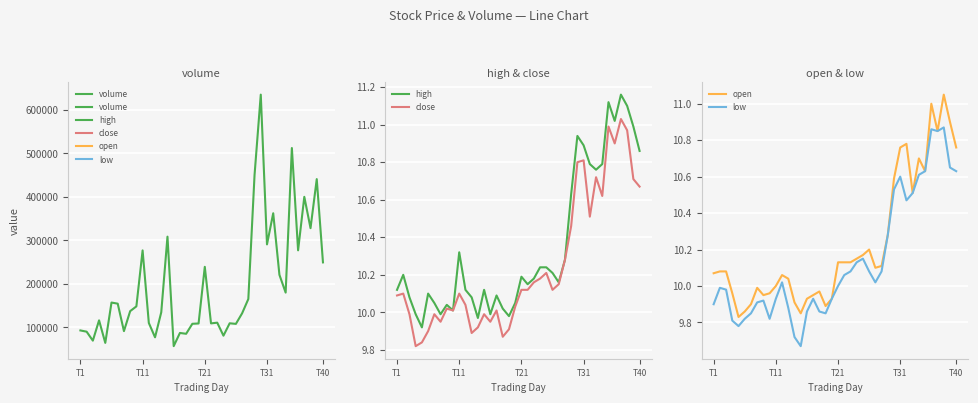

How many interior local valleys does the low series have?

7